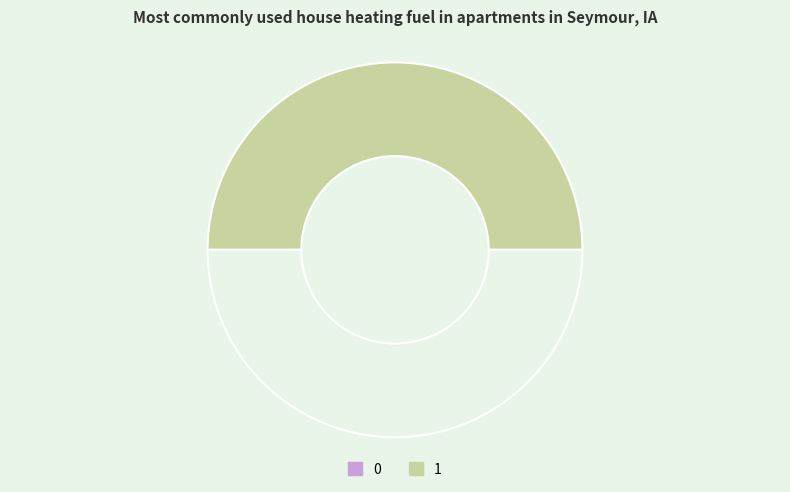

Count the number of slices in the pie.

2